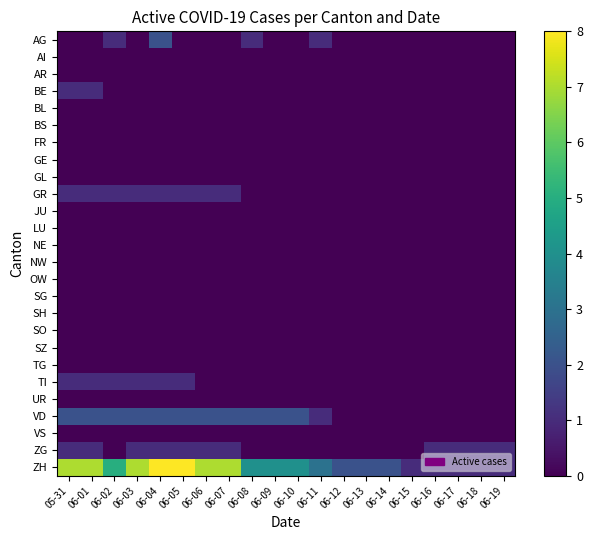

List the series in order of their peak value, highest first.

ZH, AG, VD, BE, GR, TI, ZG, AI, AR, BL, BS, FR, GE, GL, JU, LU, NE, NW, OW, SG, SH, SO, SZ, TG, UR, VS